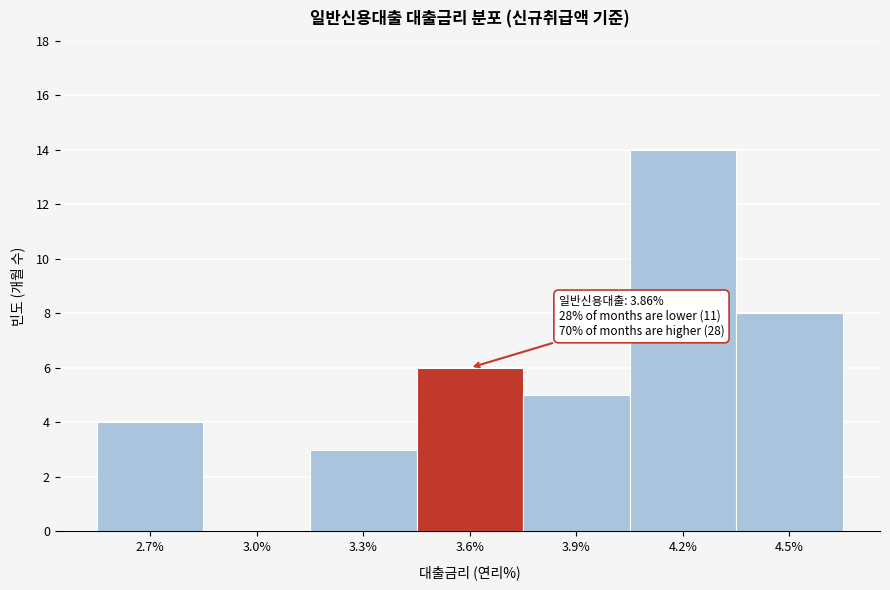

Reading right to left, transcribe all the data shown in this chart.

4.5%=8	4.2%=14	3.9%=5	3.6%=6	3.3%=3	3.0%=0	2.7%=4